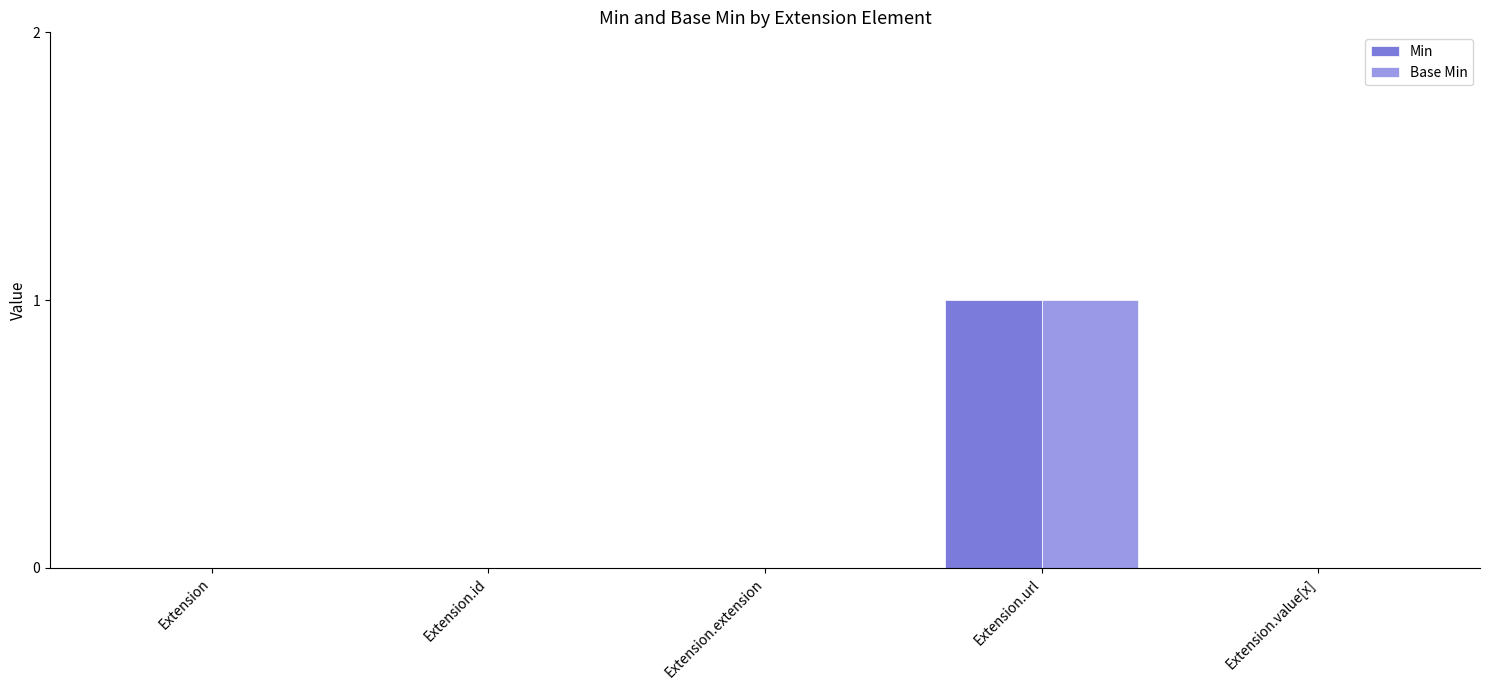

At which category does the chart reach its peak across all series?

Extension.url